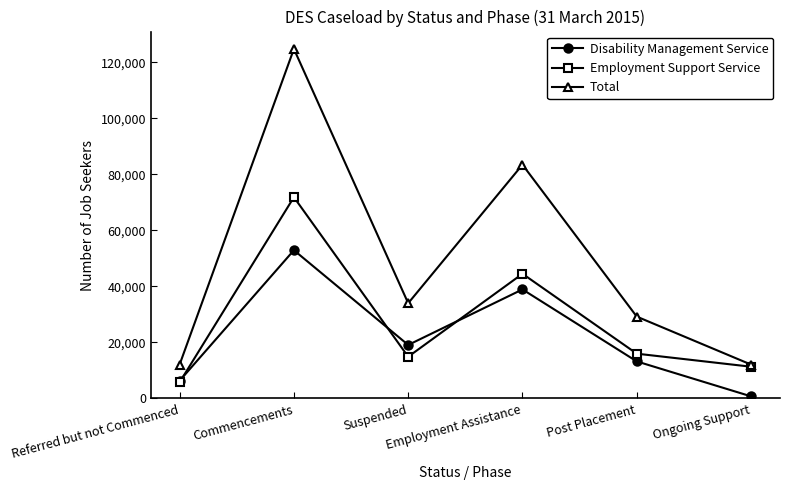

What is the approximate value of Disability Management Service at Referred but not Commenced, to the nearest 100?

6300